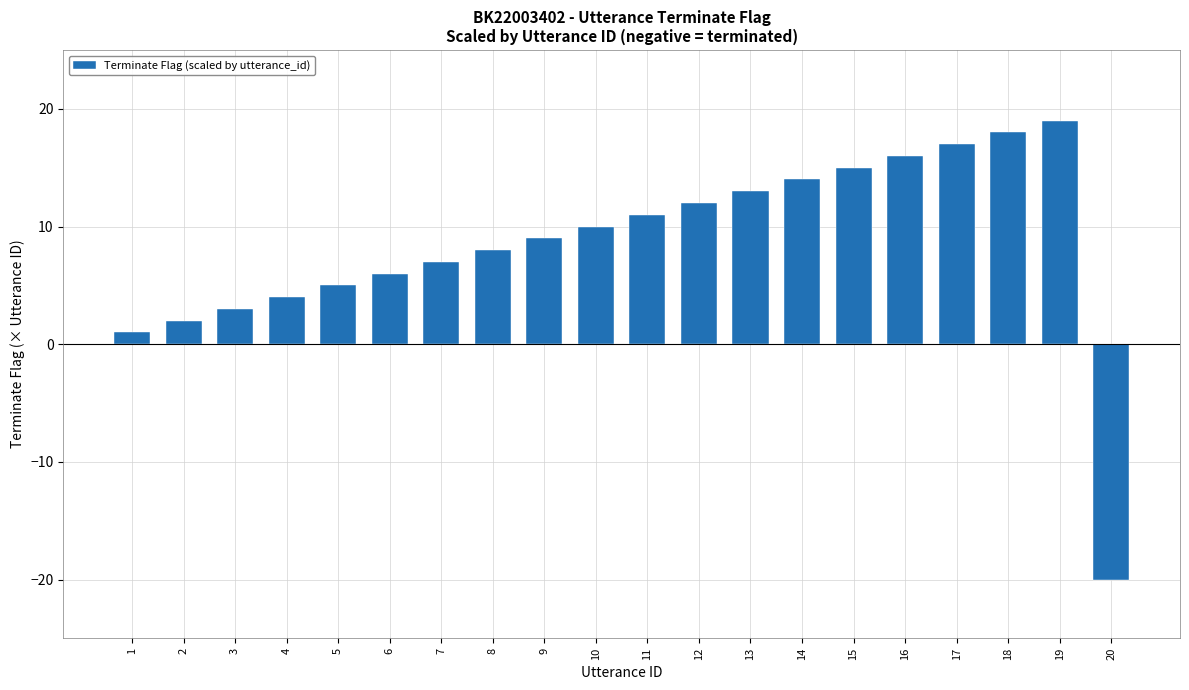

Reading right to left, what are all the values shown in this chart?

20=-20	19=19	18=18	17=17	16=16	15=15	14=14	13=13	12=12	11=11	10=10	9=9	8=8	7=7	6=6	5=5	4=4	3=3	2=2	1=1